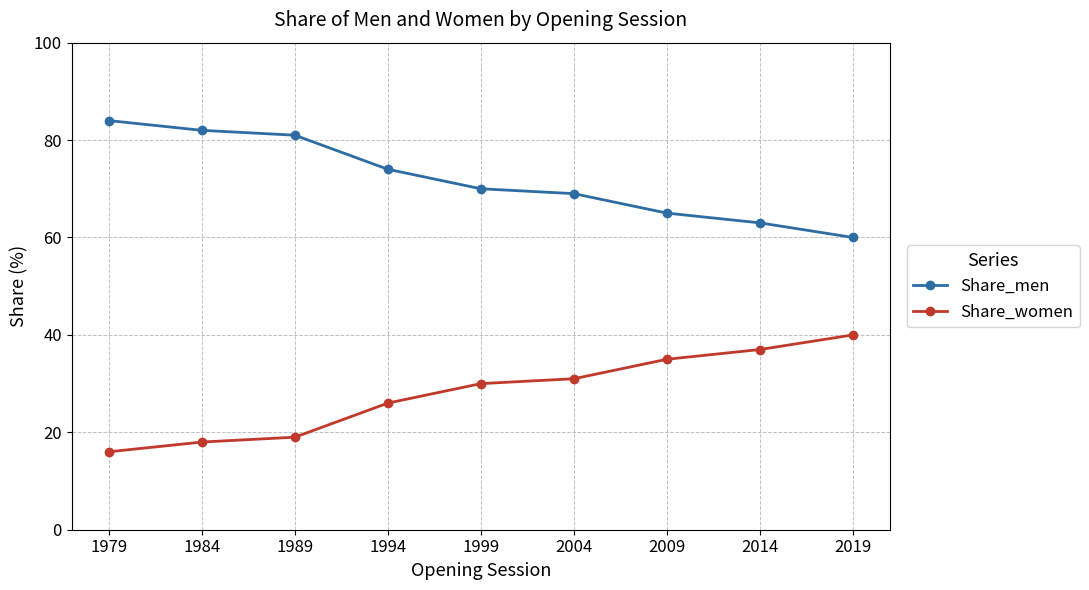

What is the total value across all series at 1989?

100